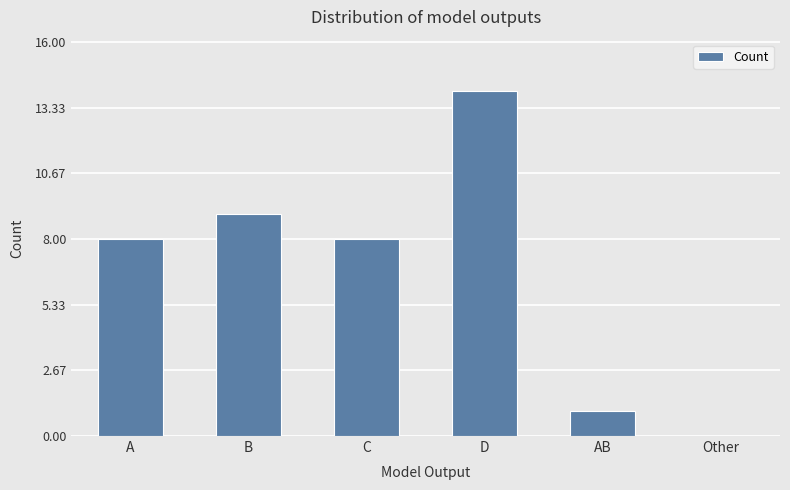

Are the bars grouped side by side (vs. stacked)?

No